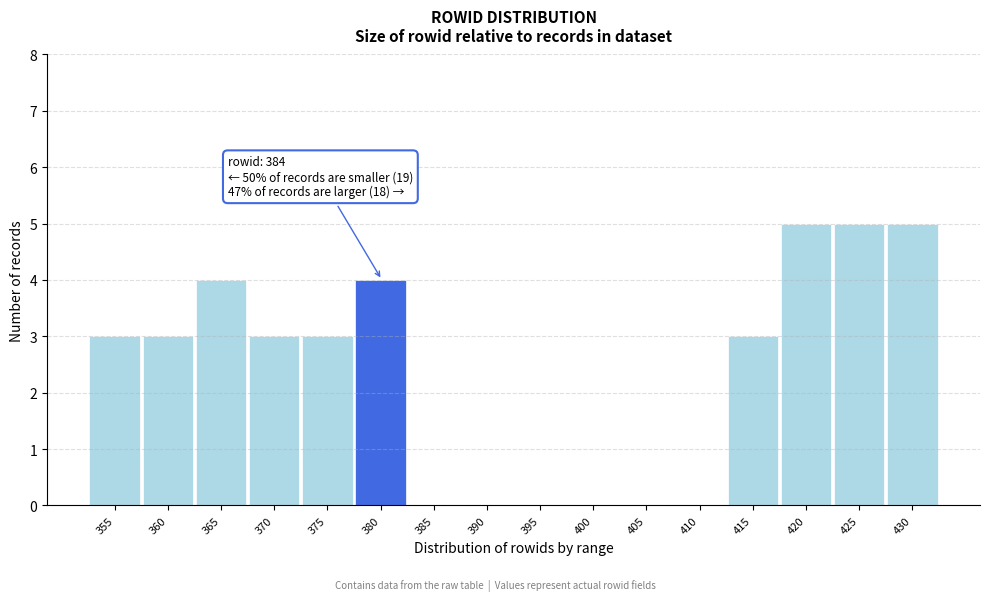

Reading left to right, extract all data points from this chart.

355=3	360=3	365=4	370=3	375=3	380=4	385=0	390=0	395=0	400=0	405=0	410=0	415=3	420=5	425=5	430=5